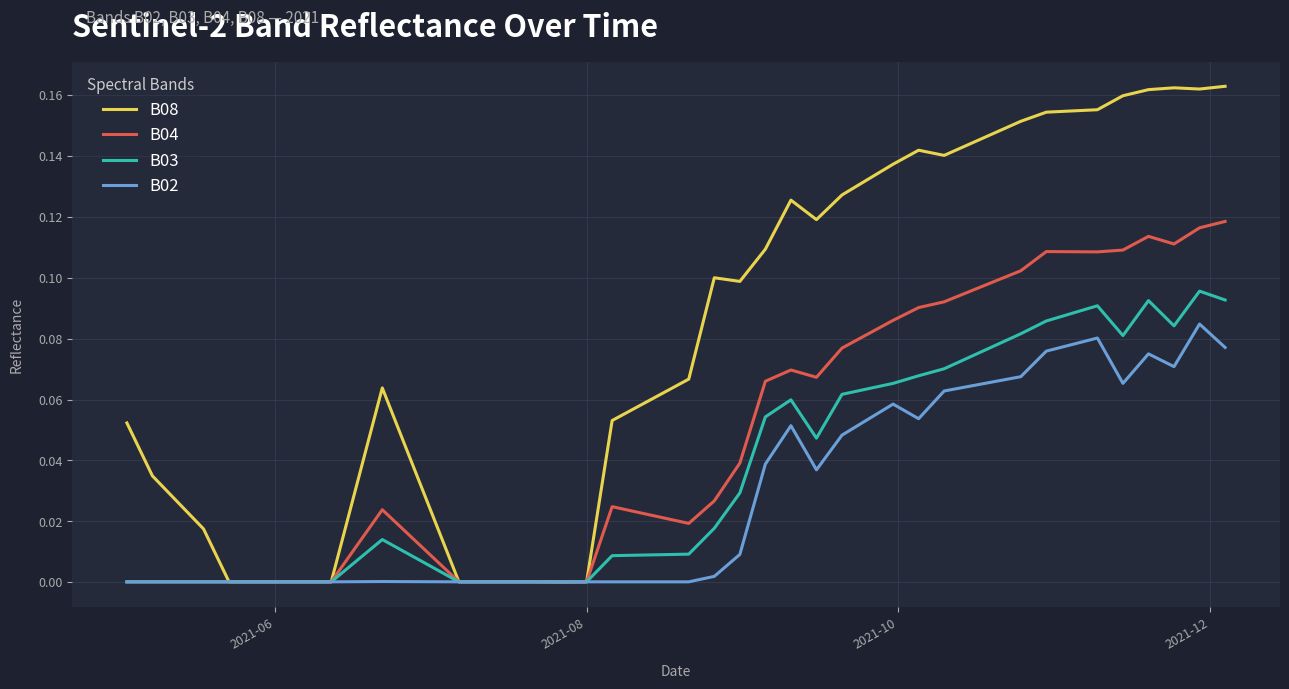

Which series has the largest total across all categories?

B08